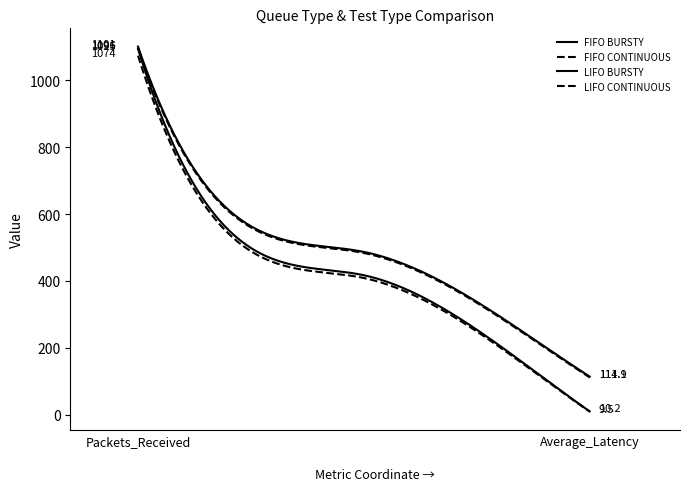

Which series has the largest range (max minus min)?

LIFO BURSTY